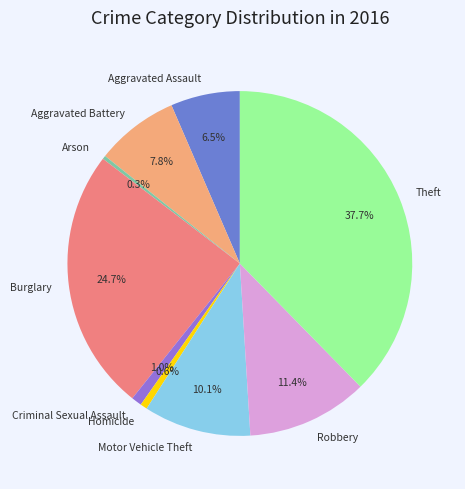

To the nearest percent, what is the difference between the Motor Vehicle Theft and Arson slice percentages?

10%